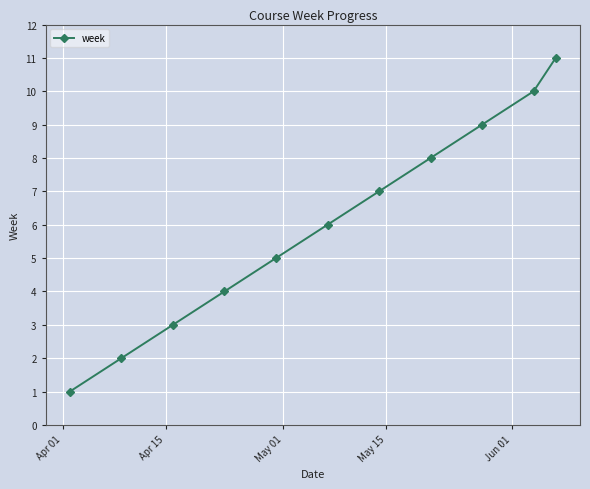

True or false: the data has more than 1 interior local peaks.

False